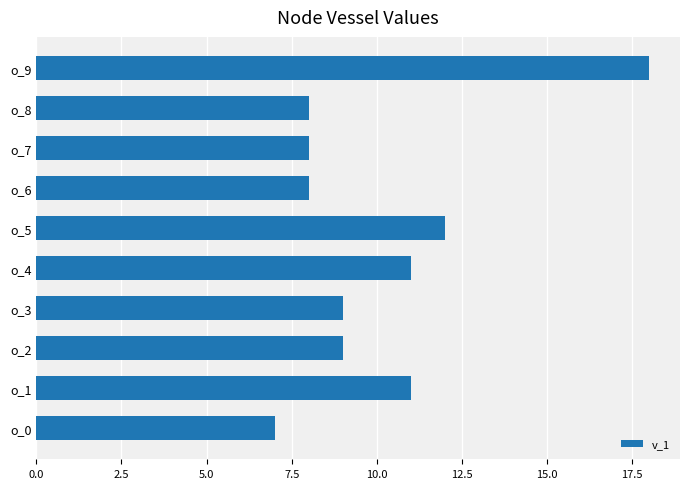

Reading bottom to top, list all the values displayed in this chart.

7	11	9	9	11	12	8	8	8	18